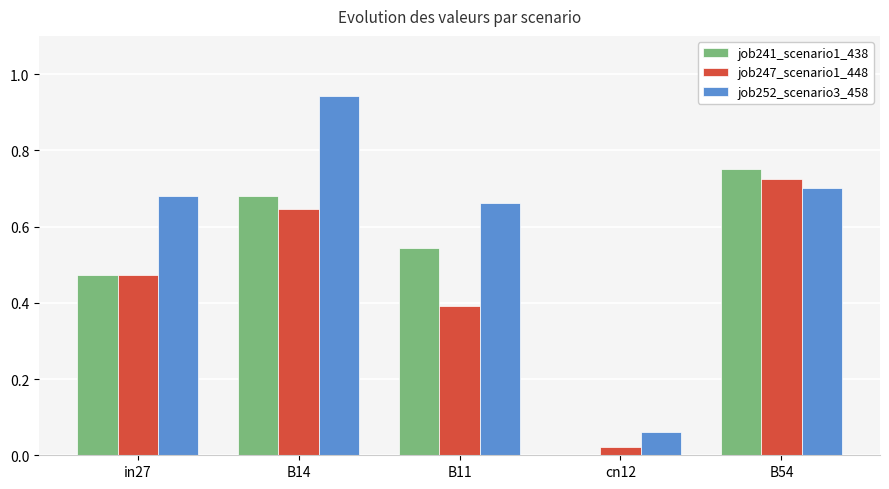

Which category has the highest value across all series?

B14